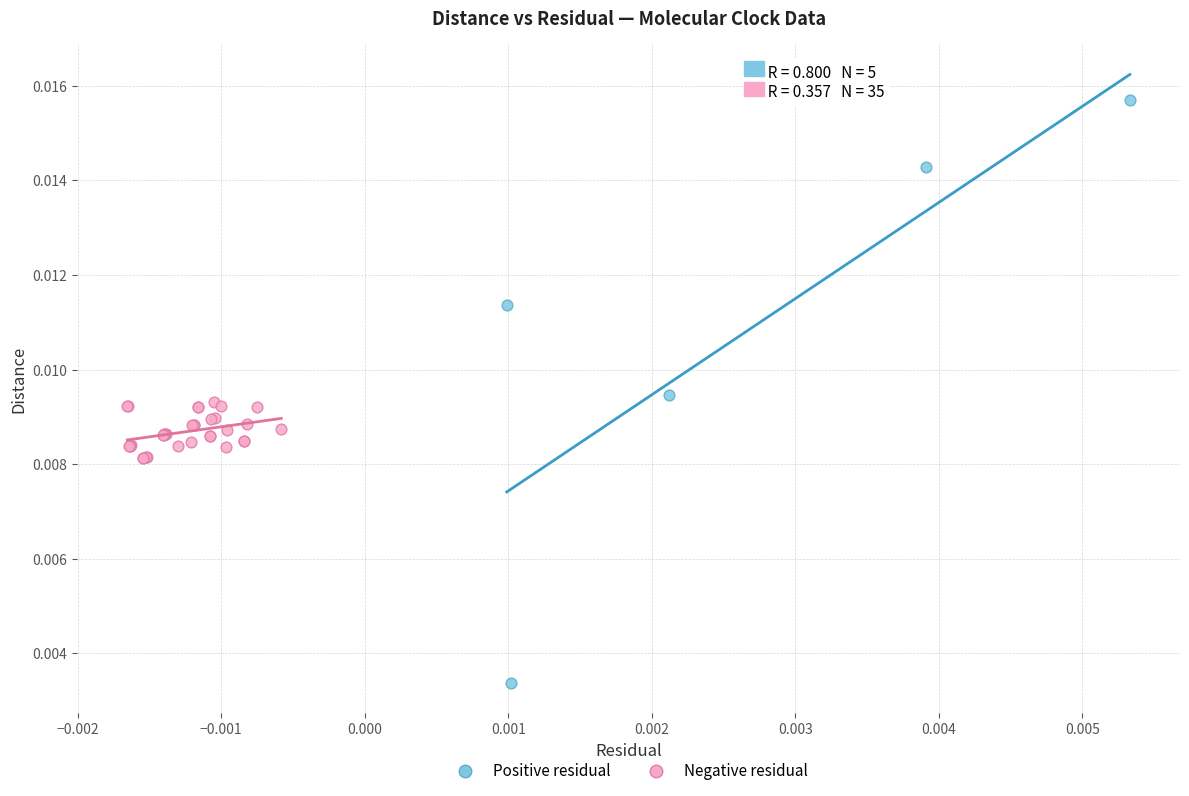

Which series contains the lowest Y value?

Positive residual